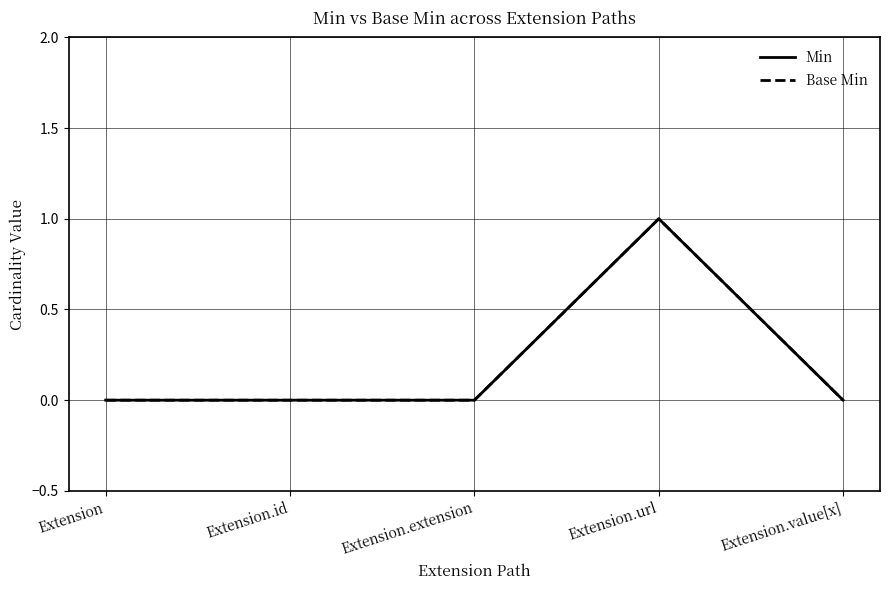

Reading left to right, list all the values displayed in this chart.

Min: 0	0	0	1	0
Base Min: 0	0	0	1	0